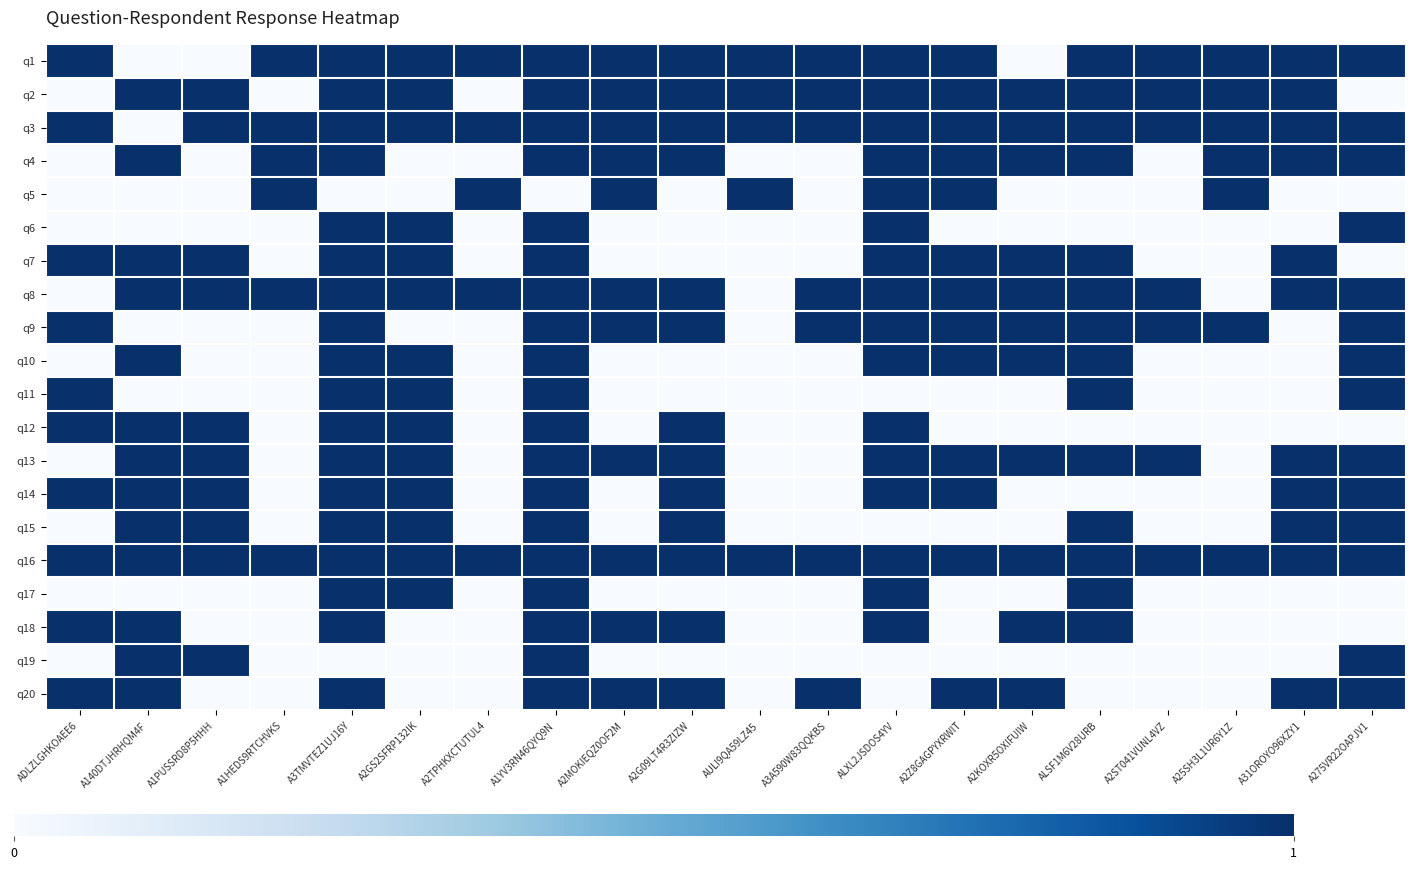

What is the total value across all series at A3TMVTEZ1UJ16Y?

18